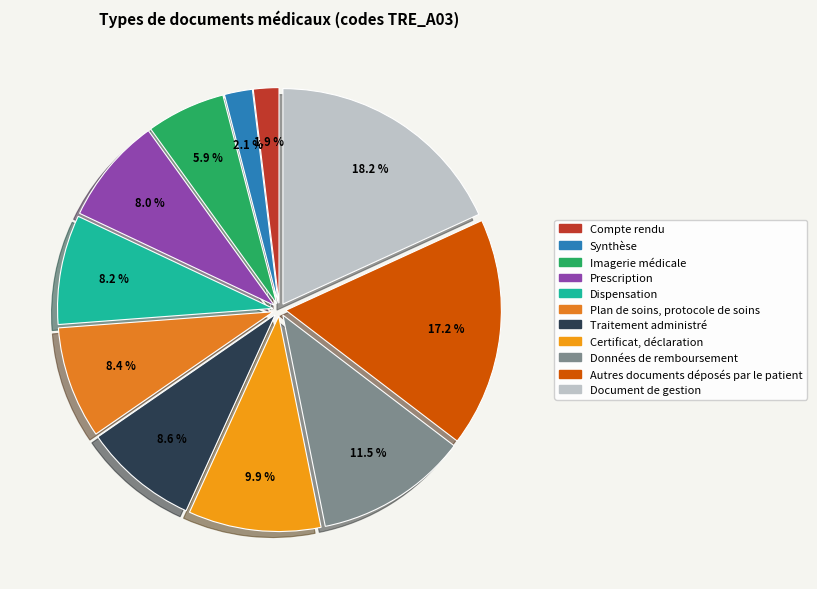

What is the total percentage of Prescription and Imagerie médicale?

14.0%